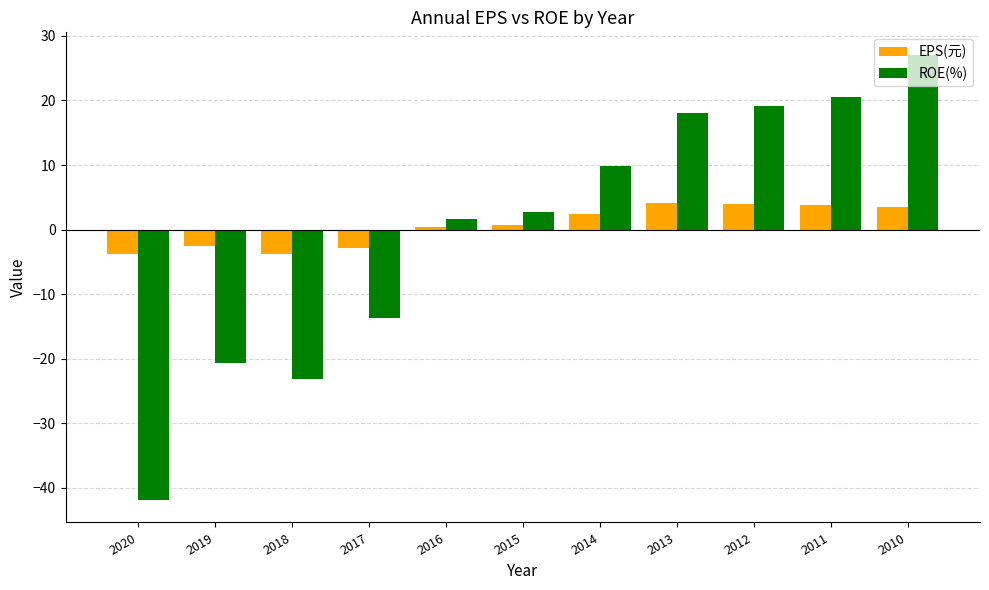

The ROE(%) series shows 6.8 at 2014. True or false?

False